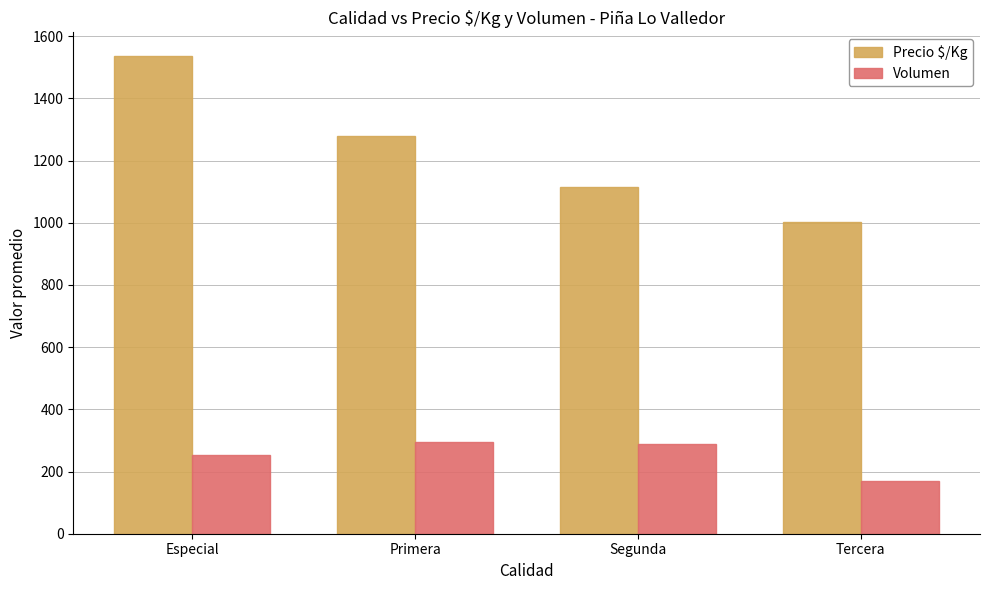

Reading left to right, extract all data points from this chart.

Precio $/Kg: Especial=1535.8	Primera=1280.1	Segunda=1115.4	Tercera=1004.2
Volumen: Especial=252.5	Primera=296.2	Segunda=289.2	Tercera=171.2